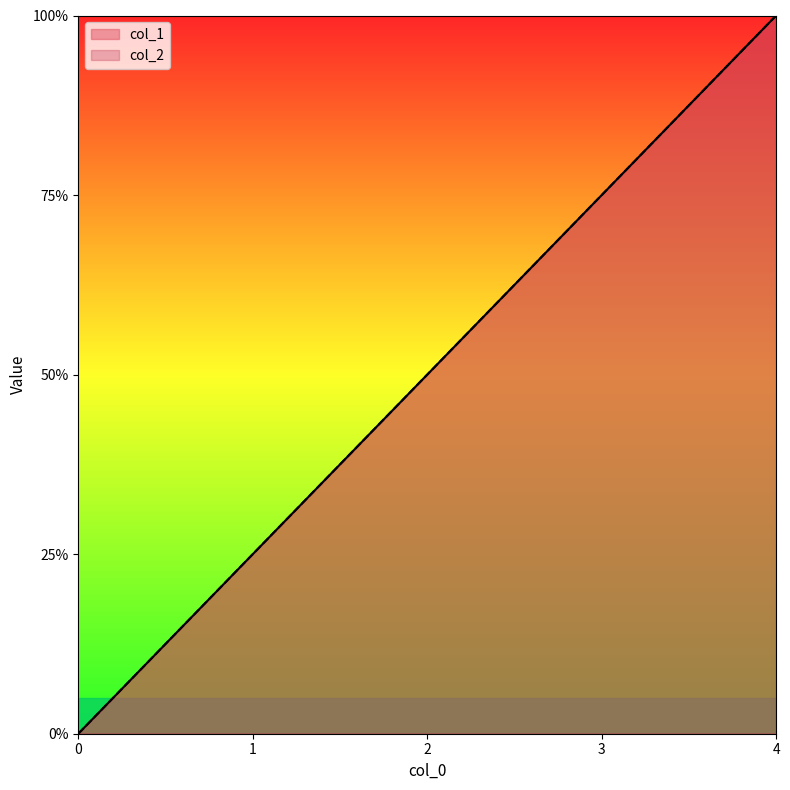

Is it true that col_2 equals 1 at 1?

True